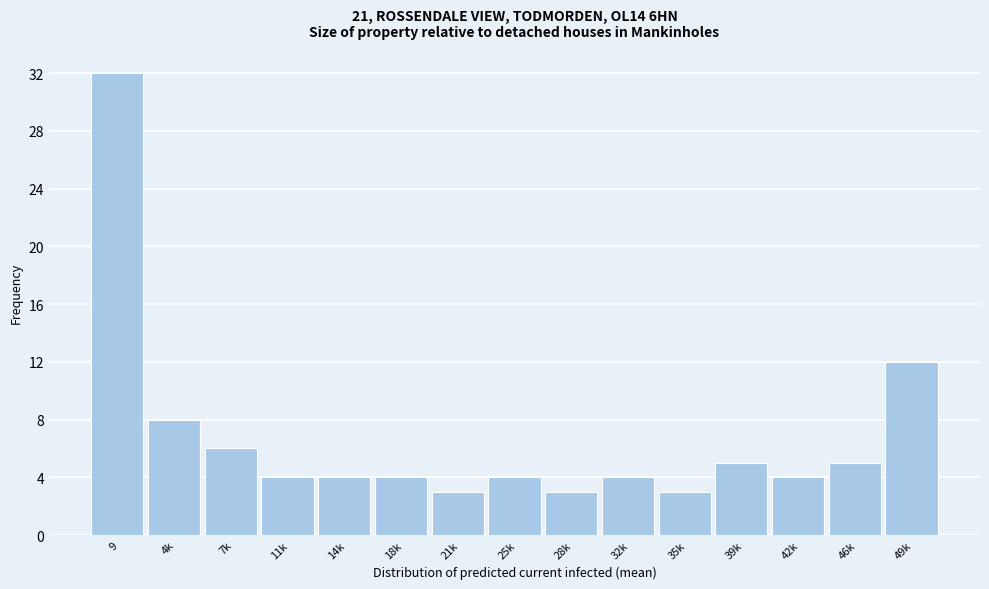

Reading left to right, transcribe all the data shown in this chart.

9=32	4k=8	7k=6	11k=4	14k=4	18k=4	21k=3	25k=4	28k=3	32k=4	35k=3	39k=5	42k=4	46k=5	49k=12